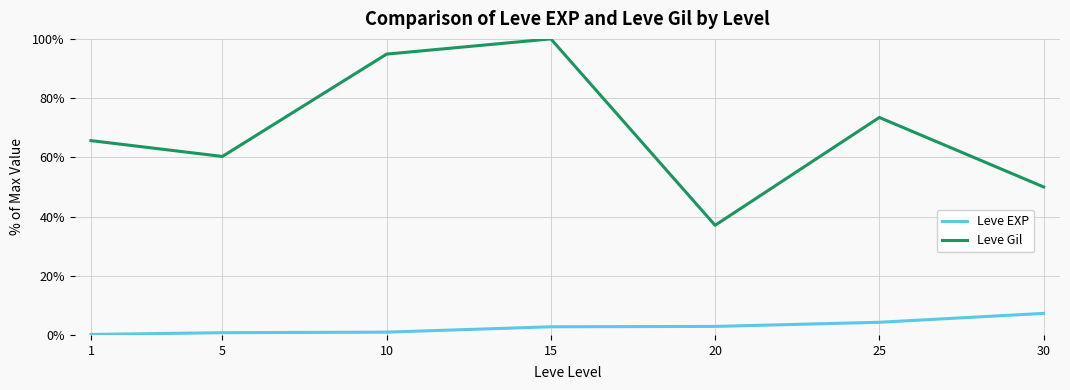

Is it true that Leve Gil equals 37.0 at 20?

True